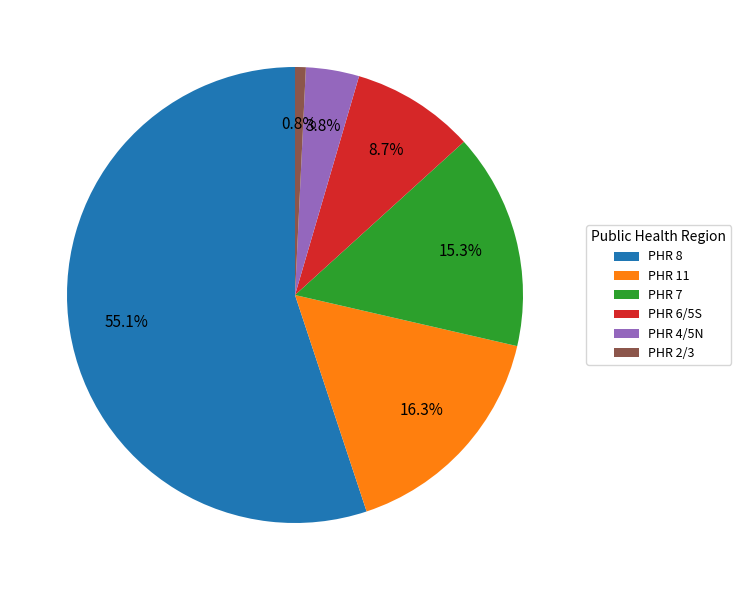

Which slice represents more than half of the pie?

PHR 8